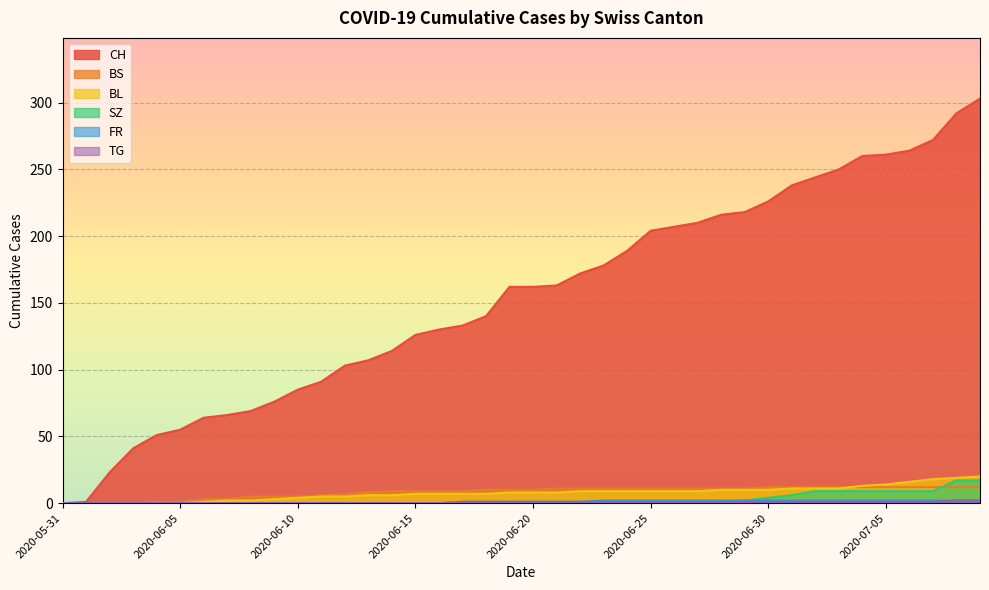

What is the sum of the SZ values at 2020-06-14 and 2020-07-05?

9